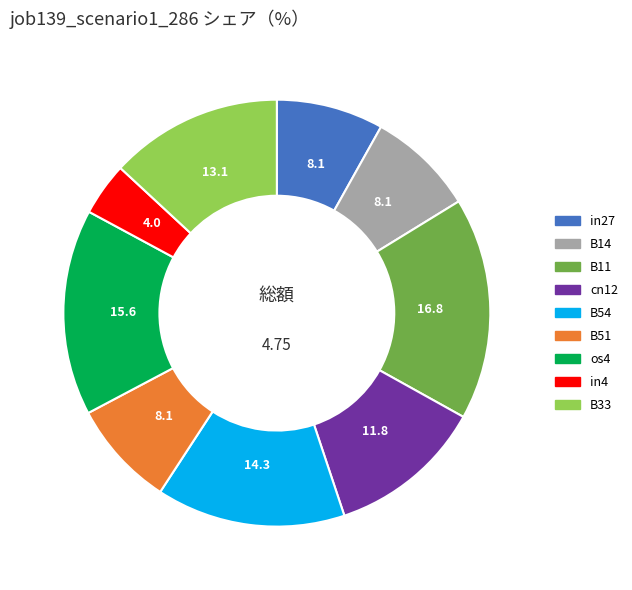

Between os4 and in27, which is larger?

os4